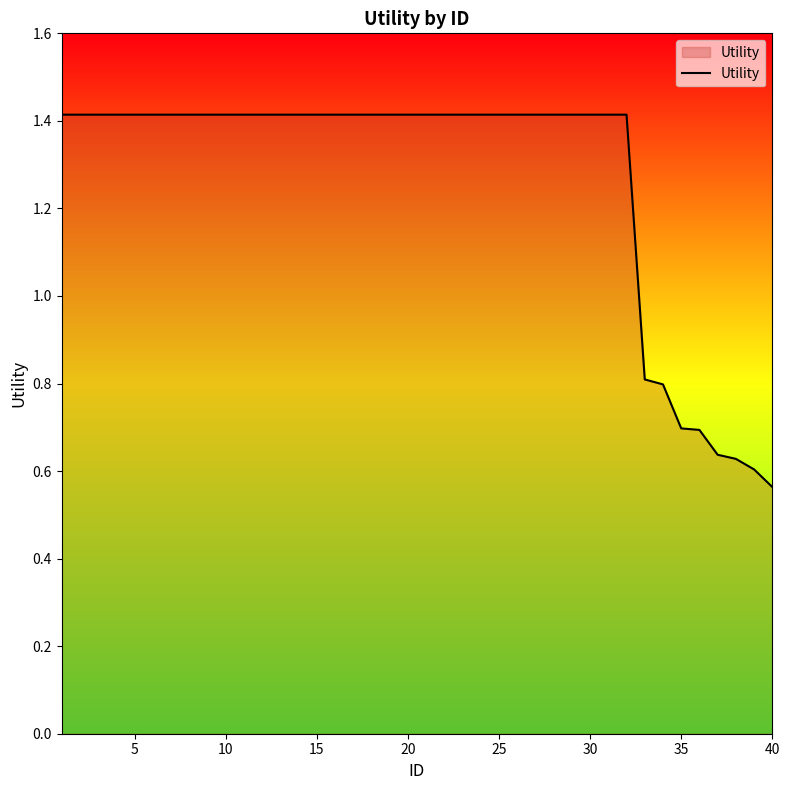

What is the difference between the maximum and minimum values?

0.9